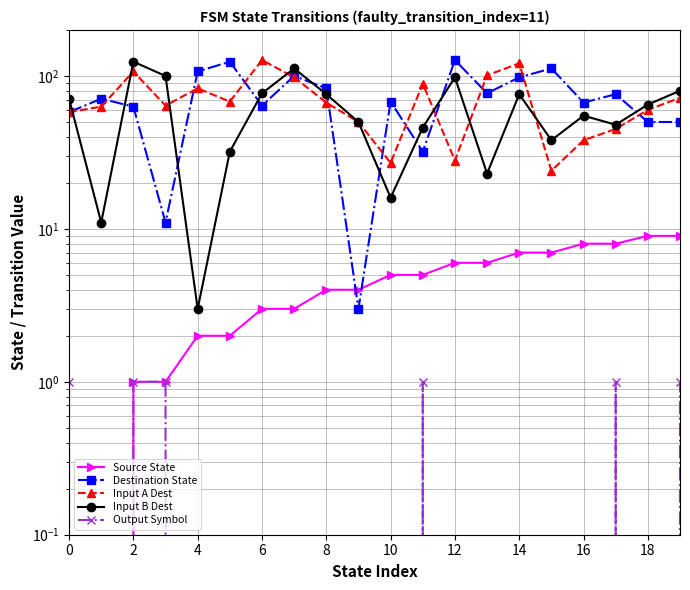

In Destination State, how many points are higher than both neighbors (excluding endpoints)?

7